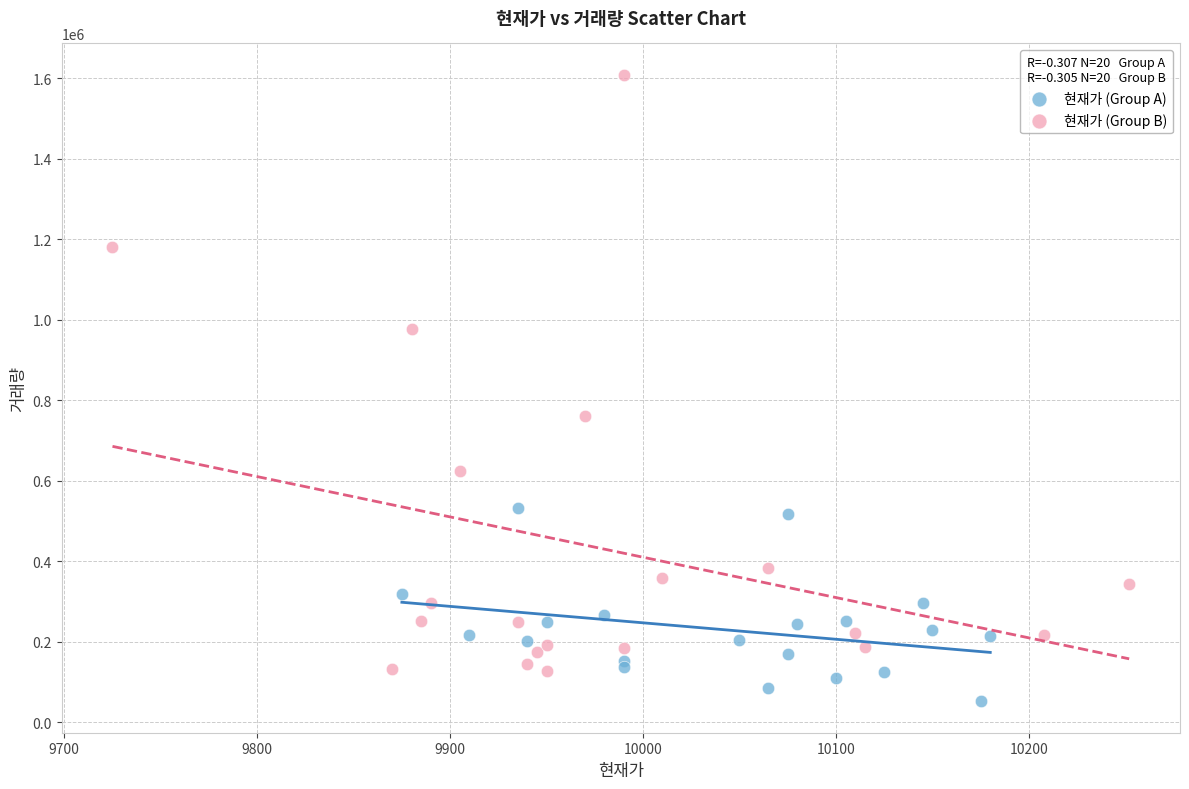

Which series contains the lowest Y value?

현재가 (Group A)